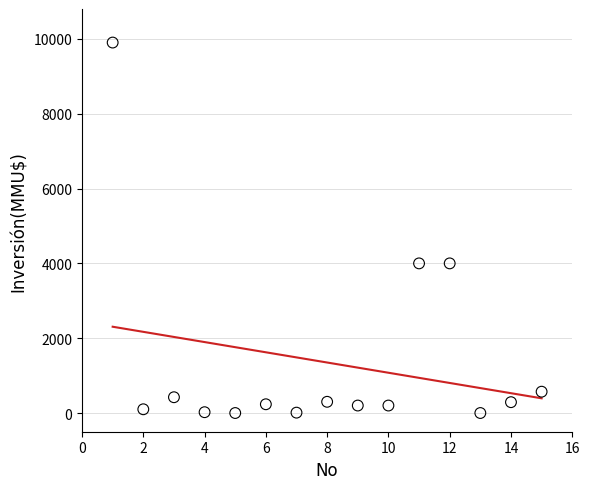

What is the range of X values (max minus min)?

14